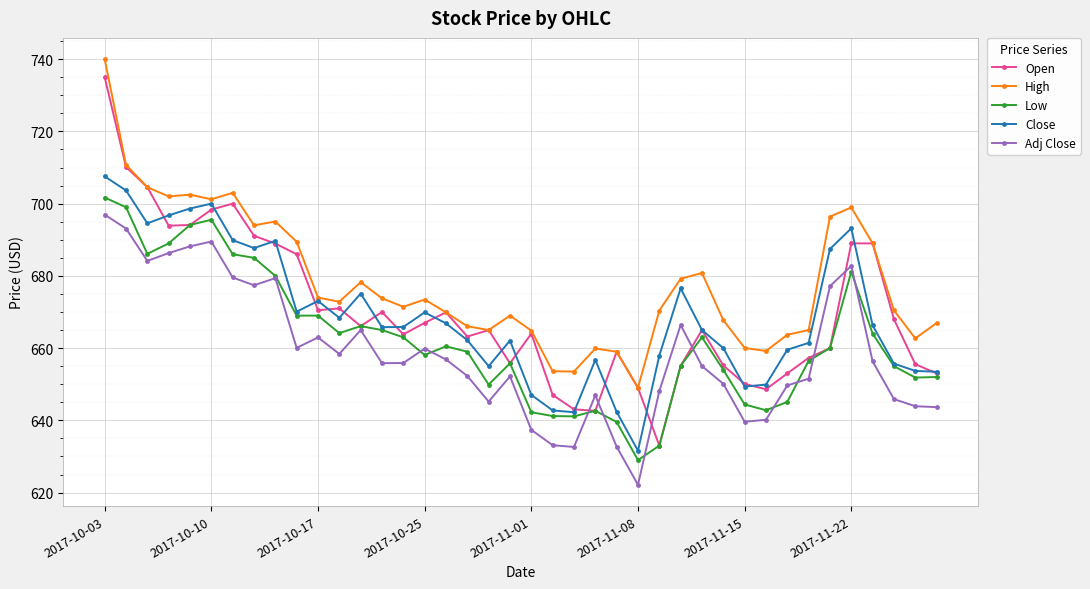

At how many categories does at least one series exceed 651?

39